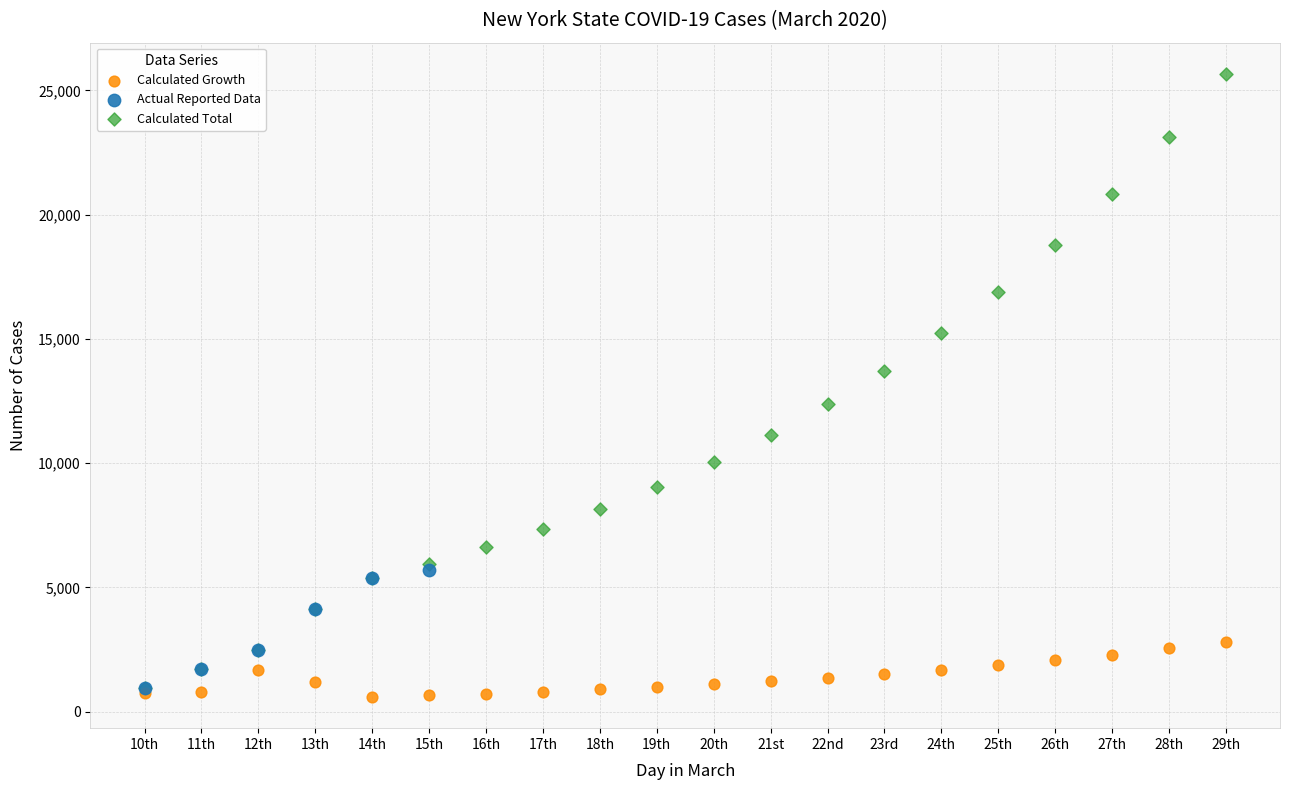

Which series contains the highest Y value?

Calculated Total